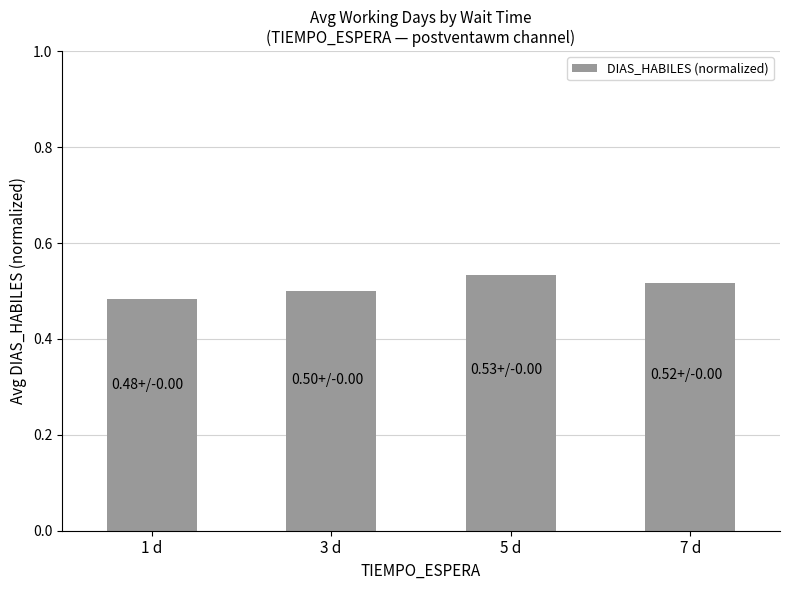

At which category does the chart reach its minimum across all series?

1 d